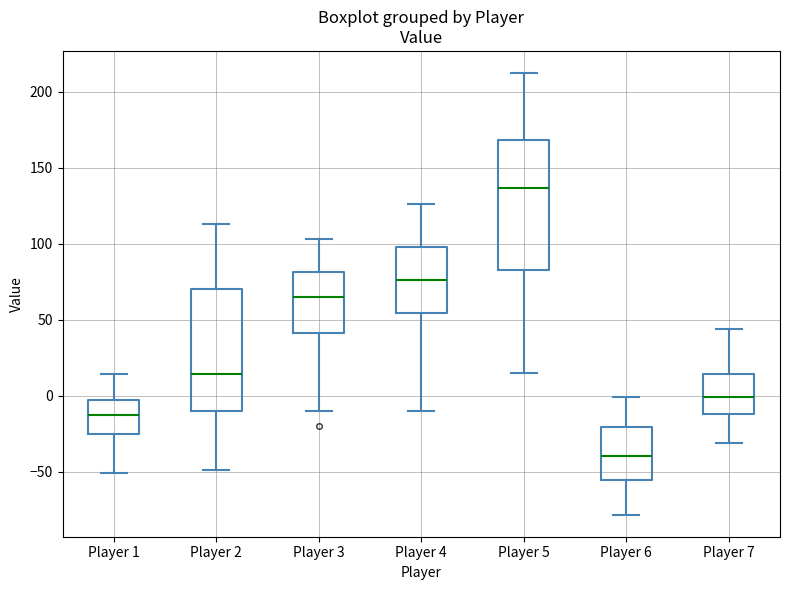

Where is the lower edge of the box for Player 3 on the y-axis? The values are not printed on the chart, so give them approximately, as read against the axis.

40